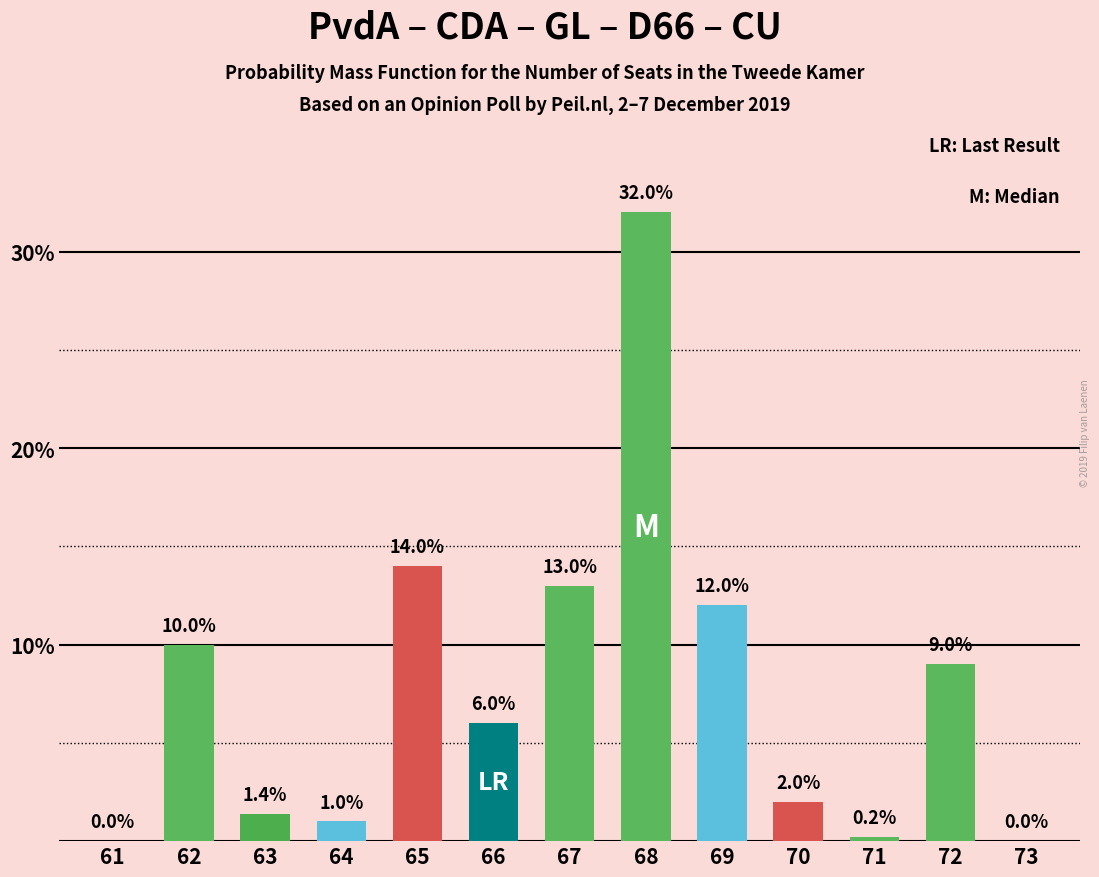

Between 69 and 72, which is larger?

69